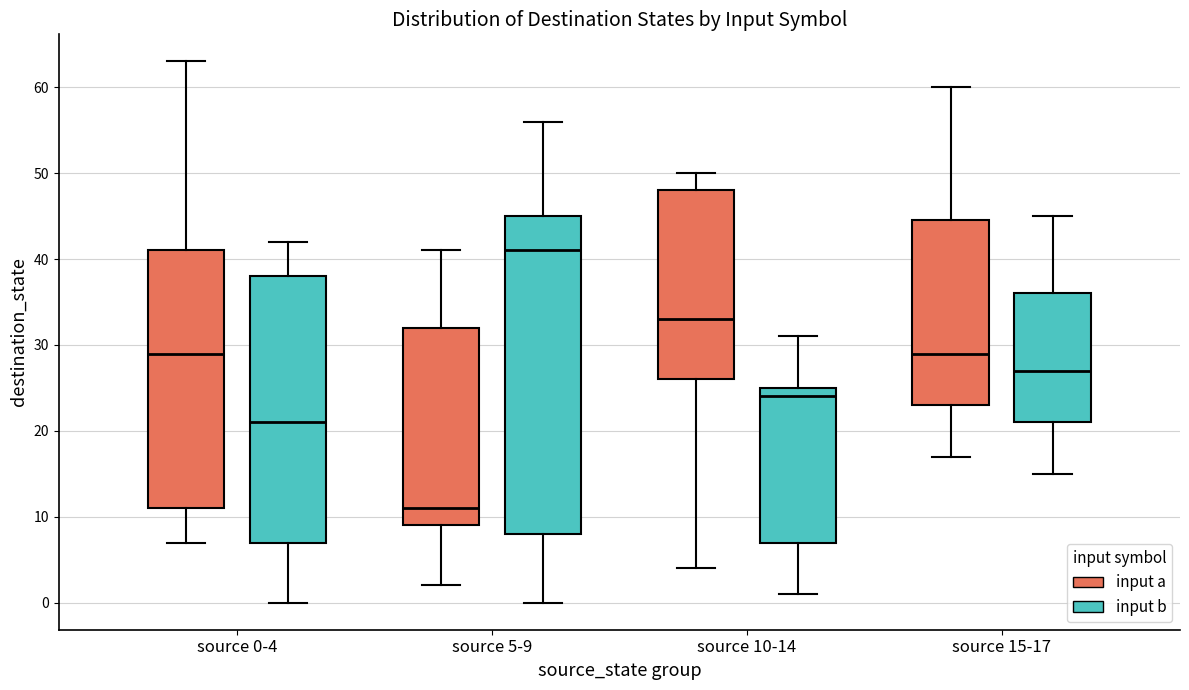

Reading left to right, read every box against the y-axis: the position of its median line, the range the box covers, and the ends of its whiskers. The values are not printed on the chart, so give them approximately, as read against the axis.

source 0-4 (input a): median 29, box 11 to 41, whiskers 7 to 63
source 0-4 (input b): median 21, box 7 to 38, whiskers 0 to 42
source 5-9 (input a): median 11, box 9 to 32, whiskers 2 to 41
source 5-9 (input b): median 41, box 8 to 45, whiskers 0 to 56
source 10-14 (input a): median 33, box 26 to 48, whiskers 4 to 50
source 10-14 (input b): median 24, box 7 to 25, whiskers 1 to 31
source 15-17 (input a): median 29, box 23 to 45, whiskers 17 to 60
source 15-17 (input b): median 27, box 21 to 36, whiskers 15 to 45